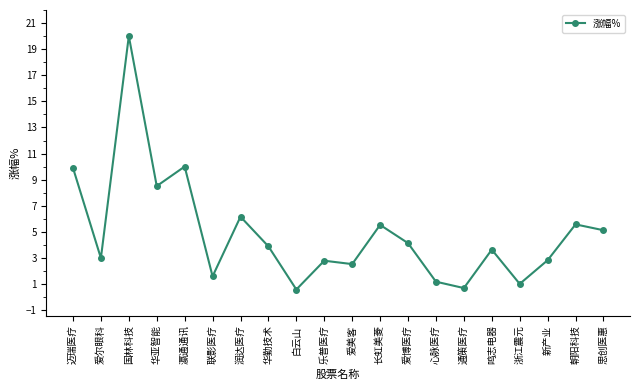

Which has a higher value, 白云山 or 瀛通通讯?

瀛通通讯